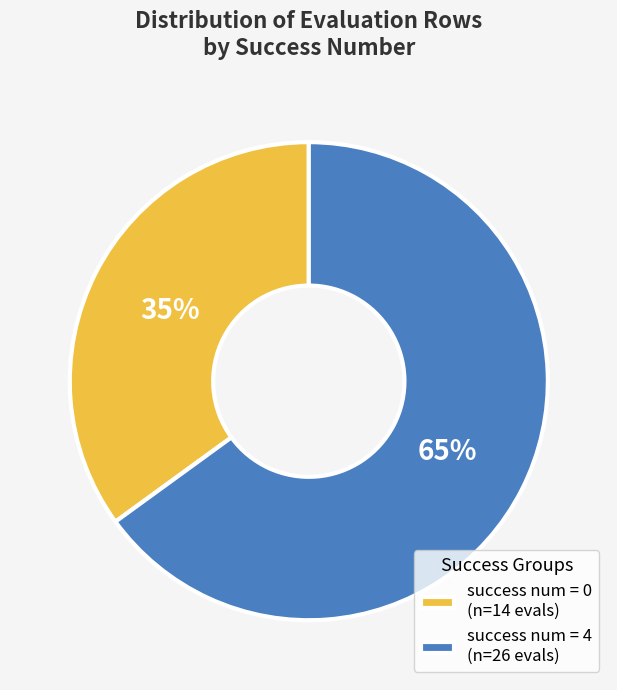

How many segments does this pie chart have?

2